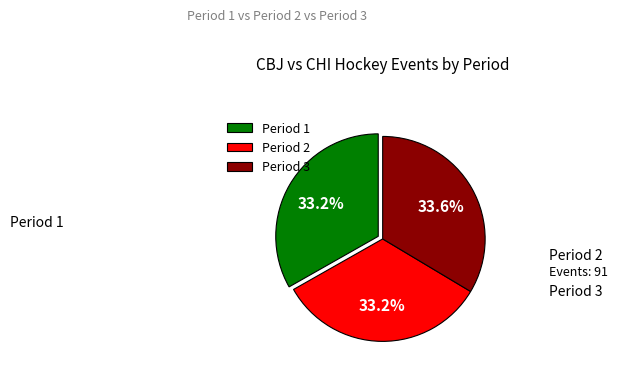

What percentage is the Period 2 slice, to the nearest percent?

33%